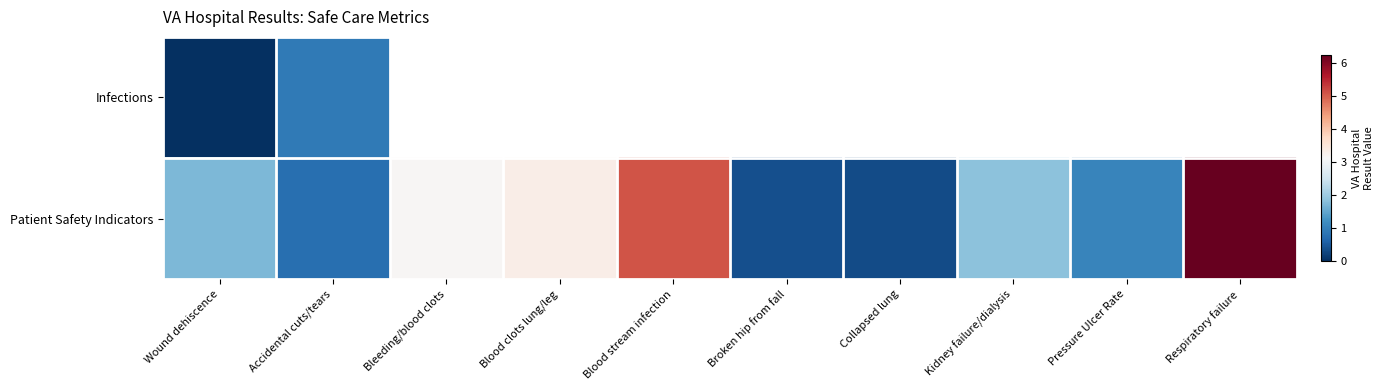

Which category has the highest value in the Infections series?

Accidental cuts/tears